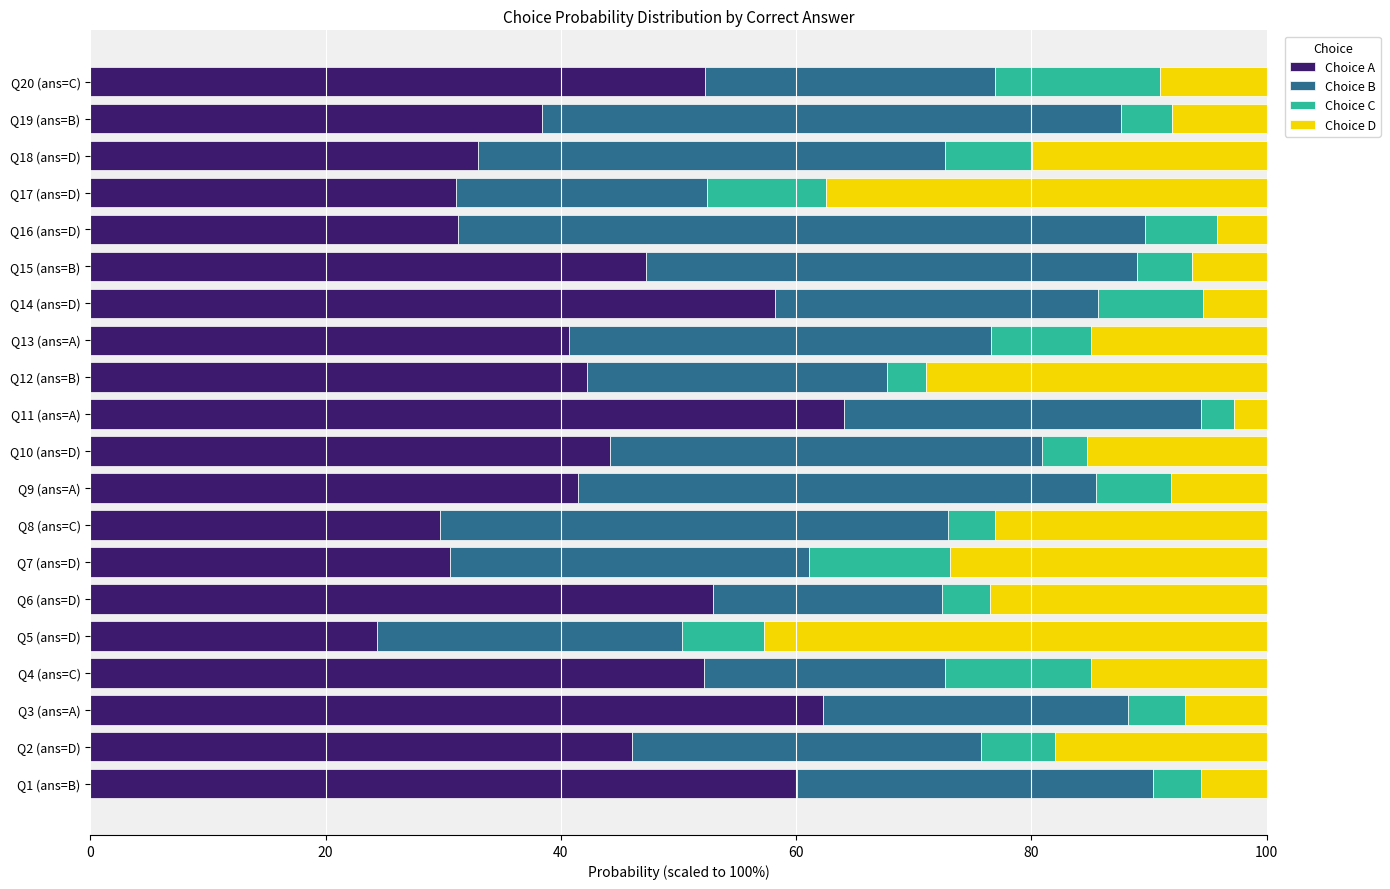

What is the minimum value for Choice A?

24.4